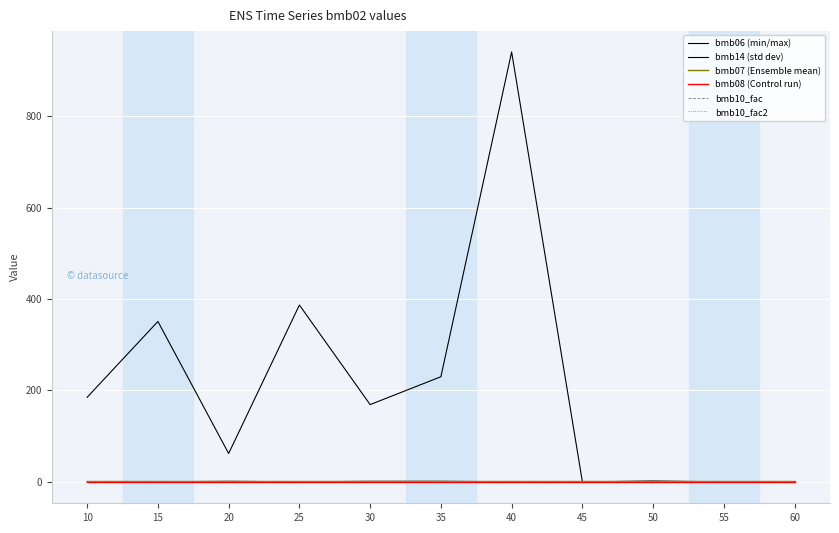

List the labels in order of bmb10_fac value, largest first.

10, 15, 20, 25, 30, 35, 40, 45, 50, 55, 60